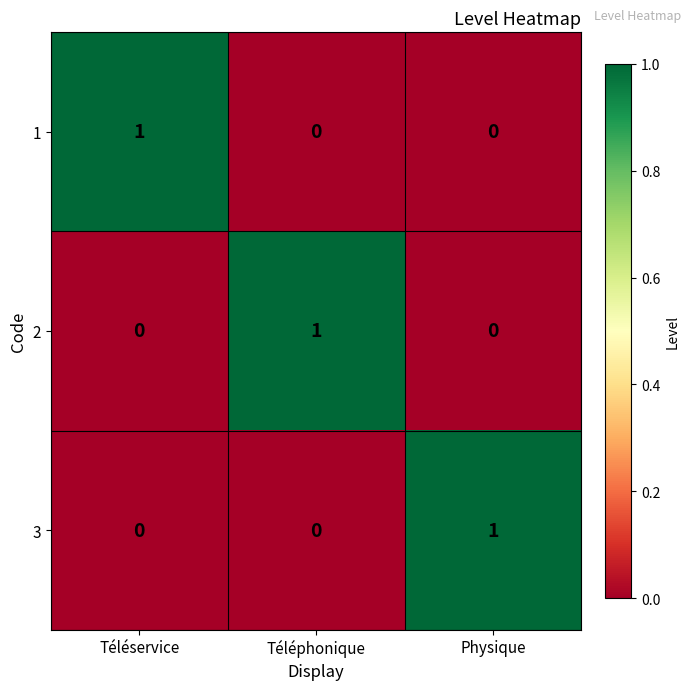

At which label does 2 reach its peak?

Téléphonique